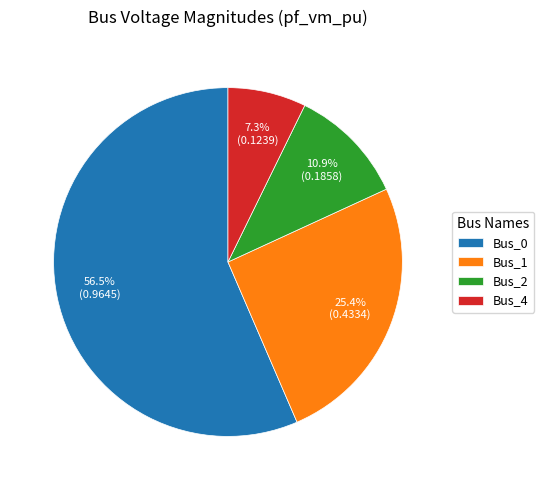

Combined, do Bus_4 and Bus_1 account for over 50%?

No